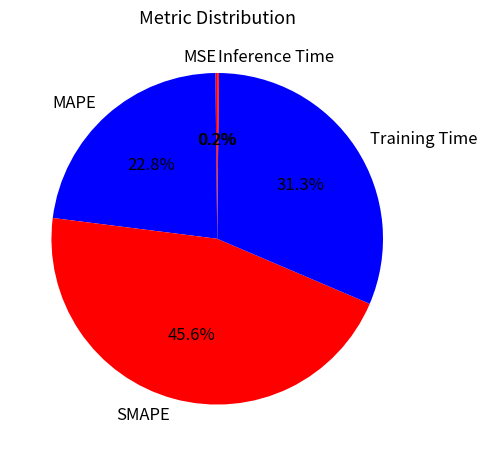

To the nearest percent, what portion does SMAPE represent?

46%